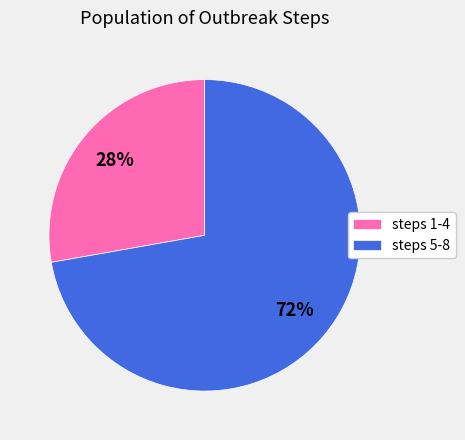

To the nearest percent, what is the average slice percentage?

50%